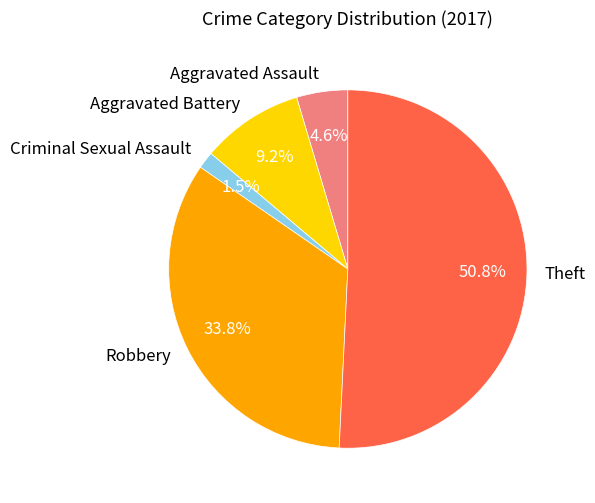

The Robbery slice represents 34% of the pie. True or false?

True